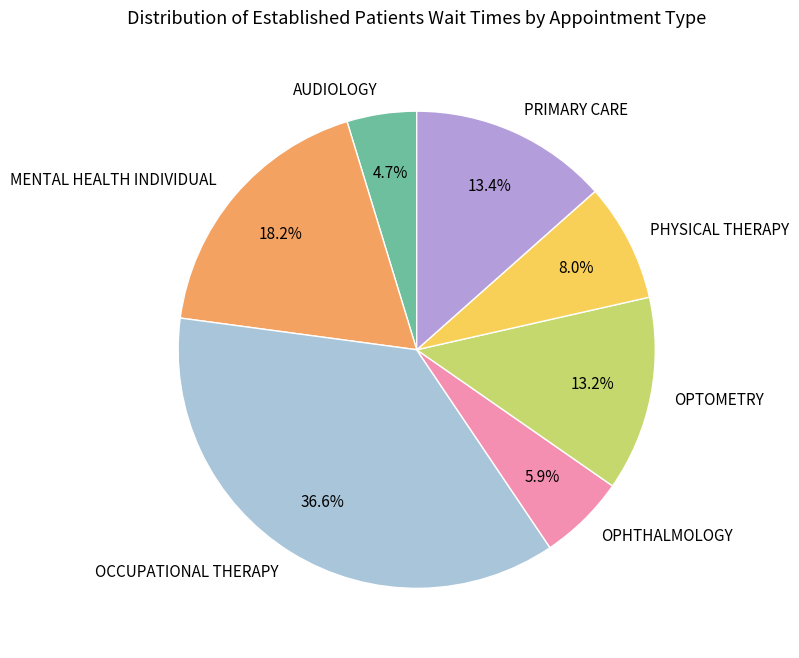

How many segments does this pie chart have?

7